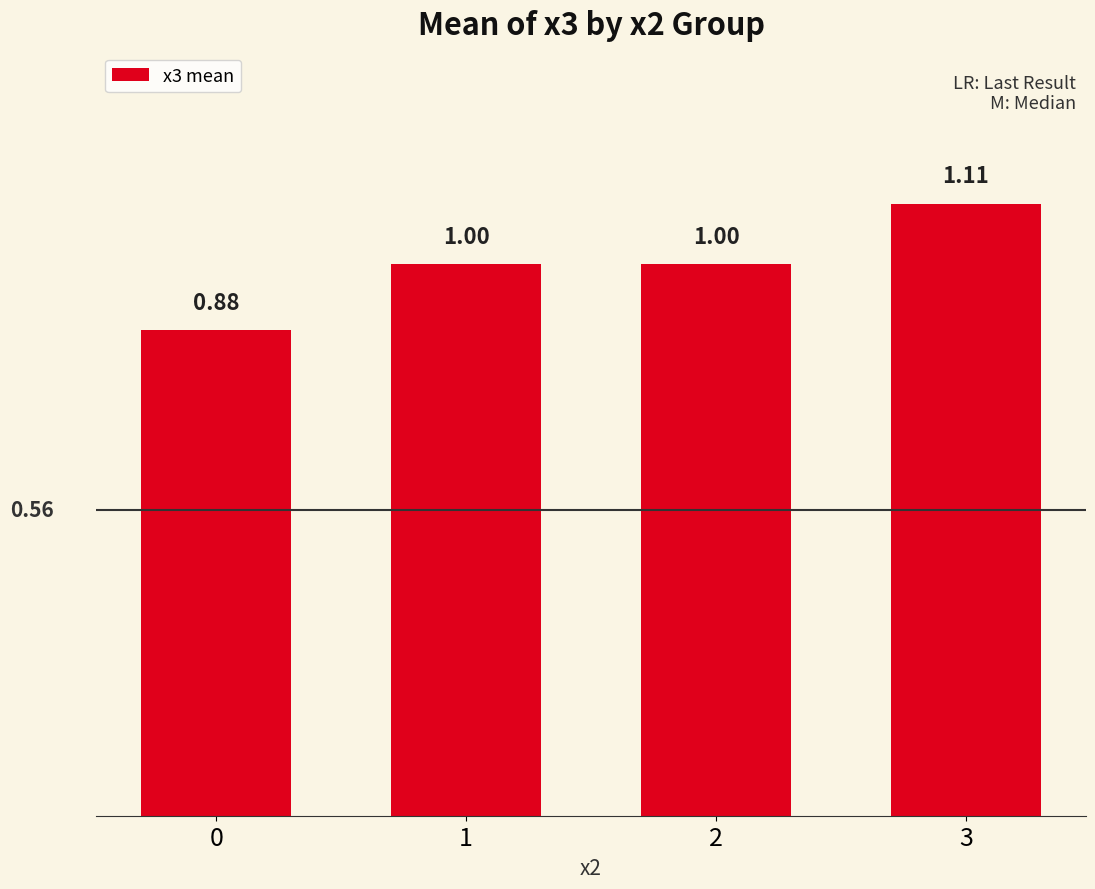

What is the change in value from 0 to 1?

+0.1